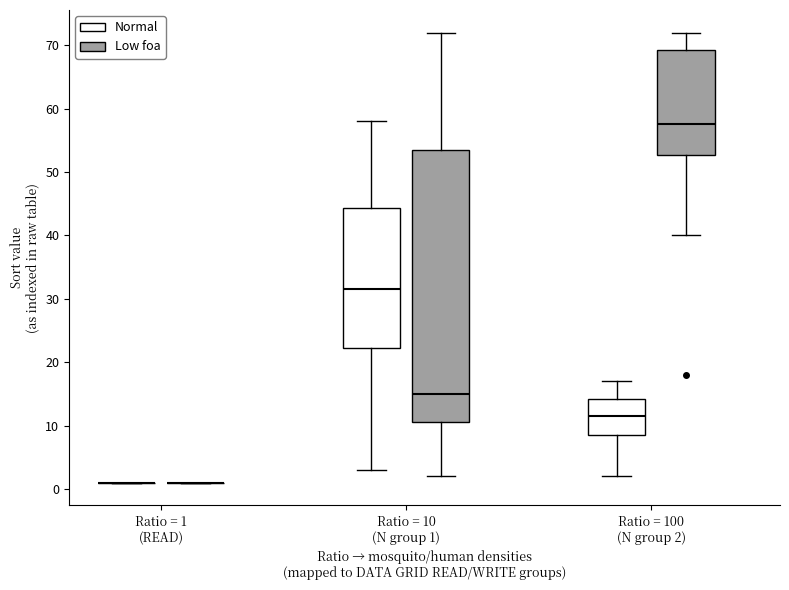

Where does the median line of the box for Ratio = 10 (N group 1) (Low foa) sit on the y-axis? The values are not printed on the chart, so give them approximately, as read against the axis.

15